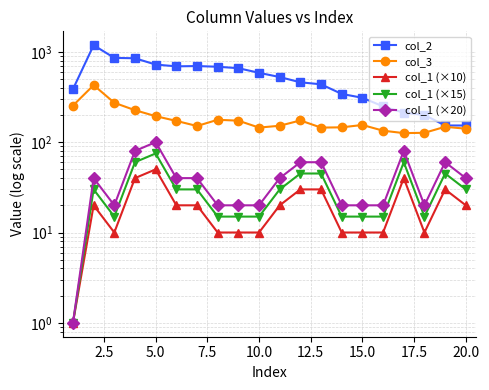

What is the maximum value for col_1 (×10)?

50